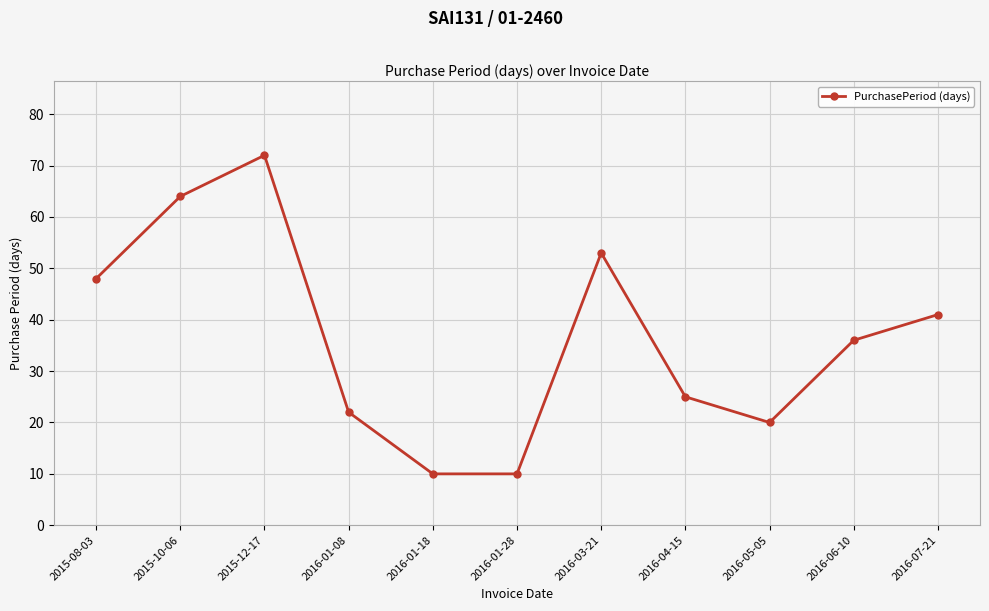

What is the minimum value shown in the chart?

10